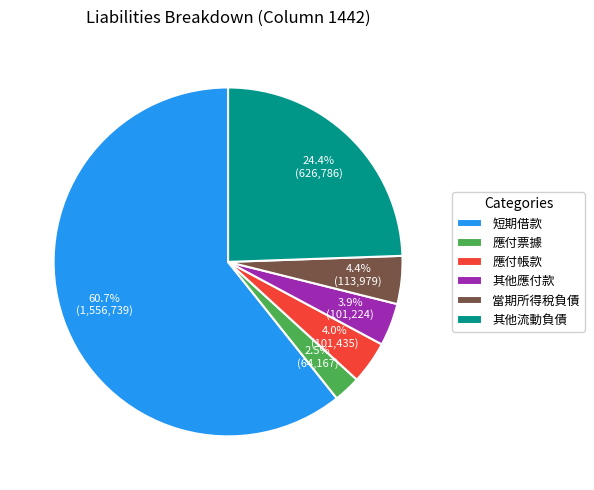

Is 短期借款 the majority of the pie?

Yes